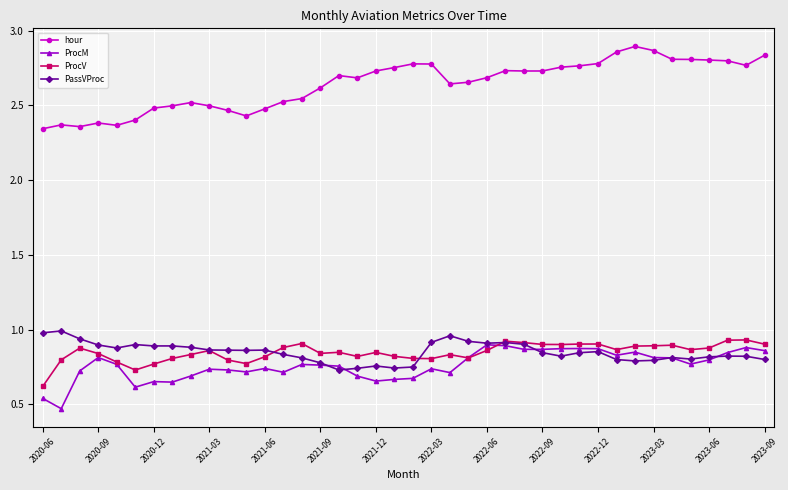

At how many categories does at least one series exceed 2?

40